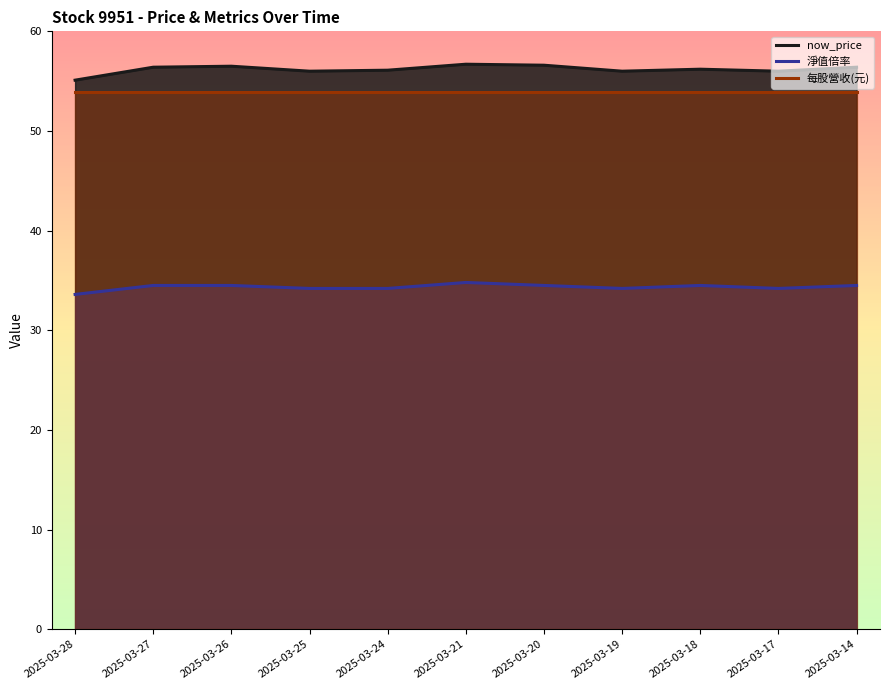

At which label does now_price reach its peak?

2025-03-21